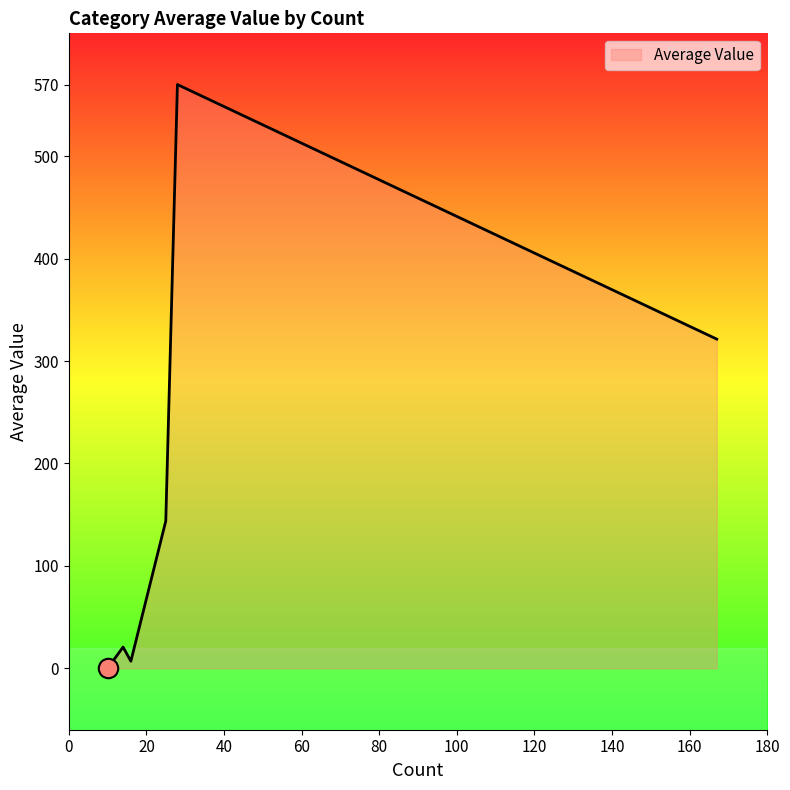

How many interior local valleys (lower than both neighbors) does the data have?

1